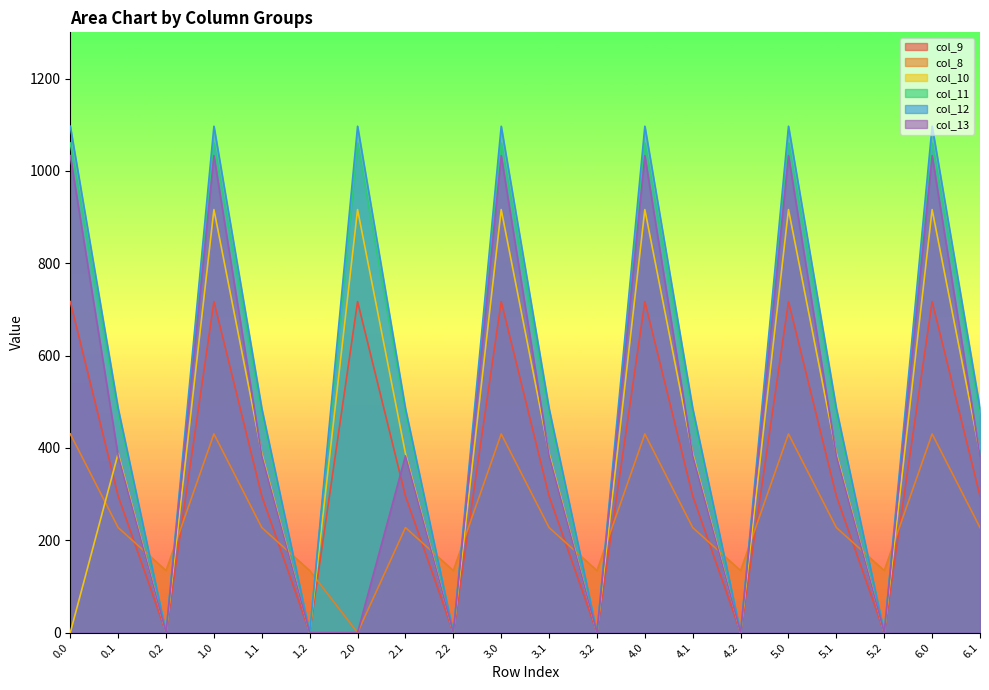

How many lines are shown in the chart?

6